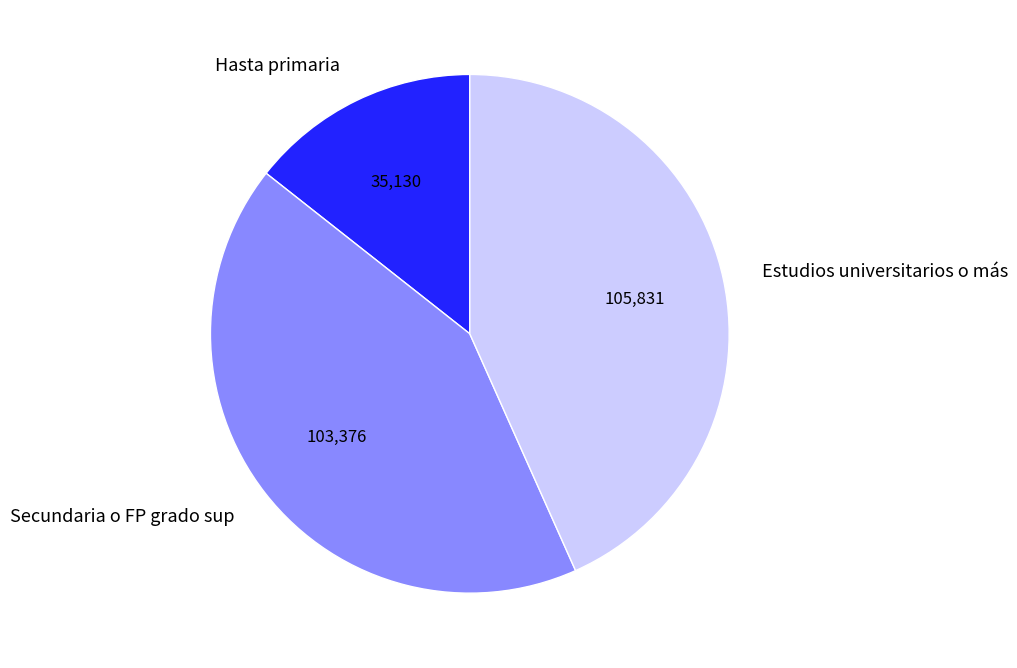

Does Hasta primaria account for over 50% of the chart?

No